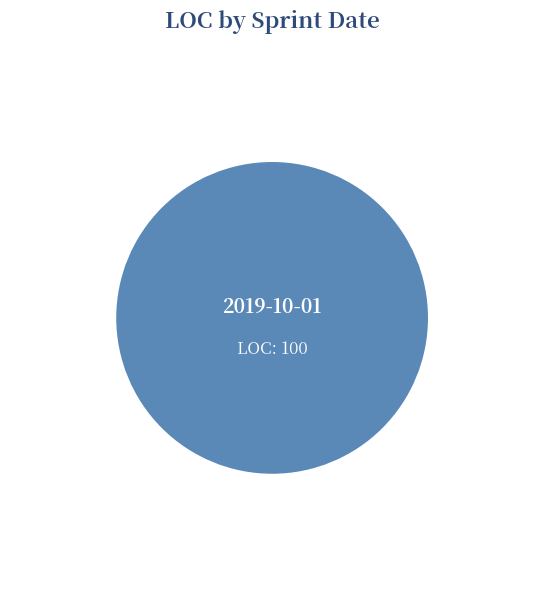

Is there any slice that represents more than half of the pie?

Yes